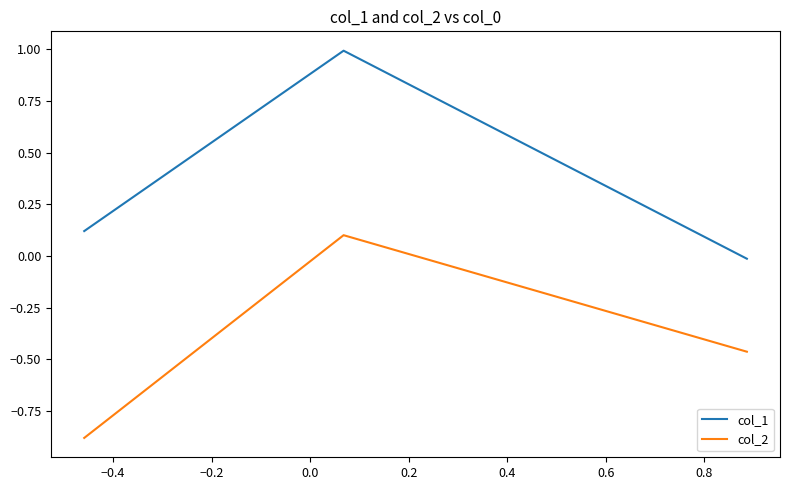

What is the sum of all col_2 values?

-1.2